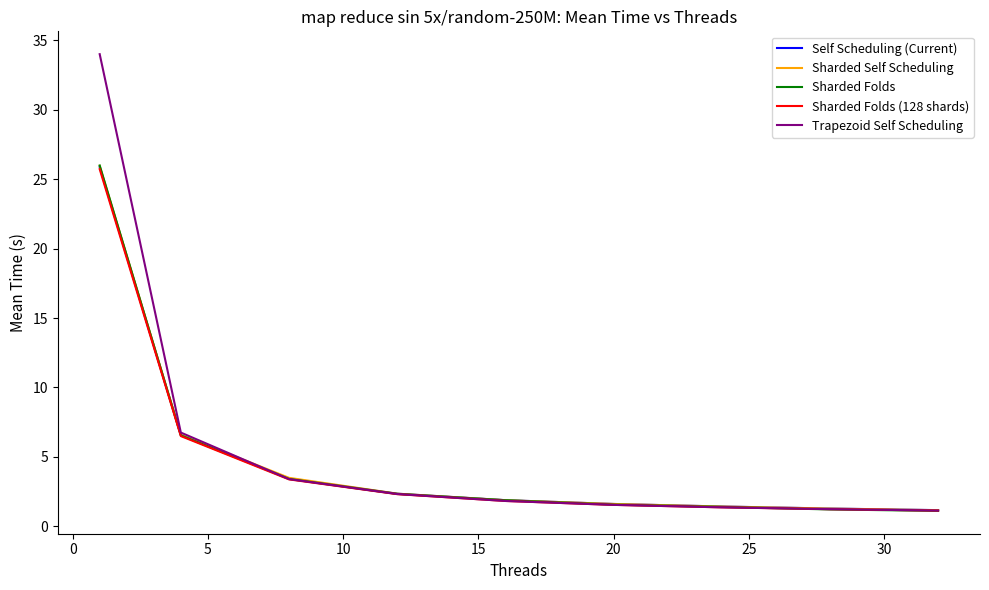

What is the greatest value displayed?

34.0